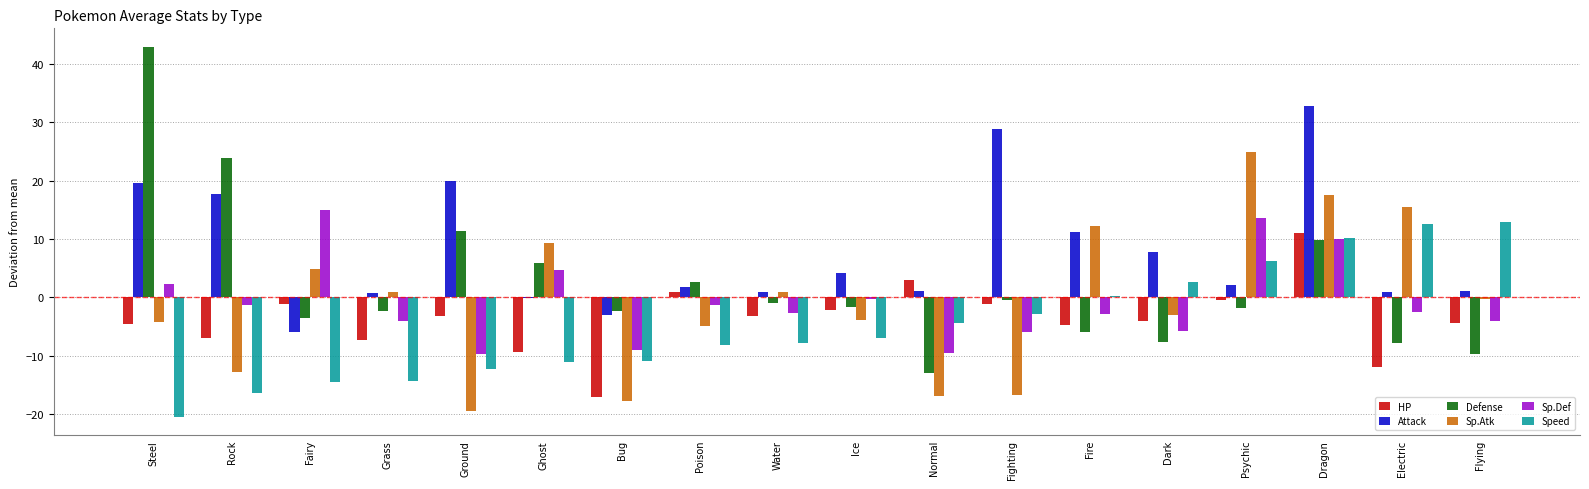

What is the difference between the Defense values at Dark and Rock?

31.6